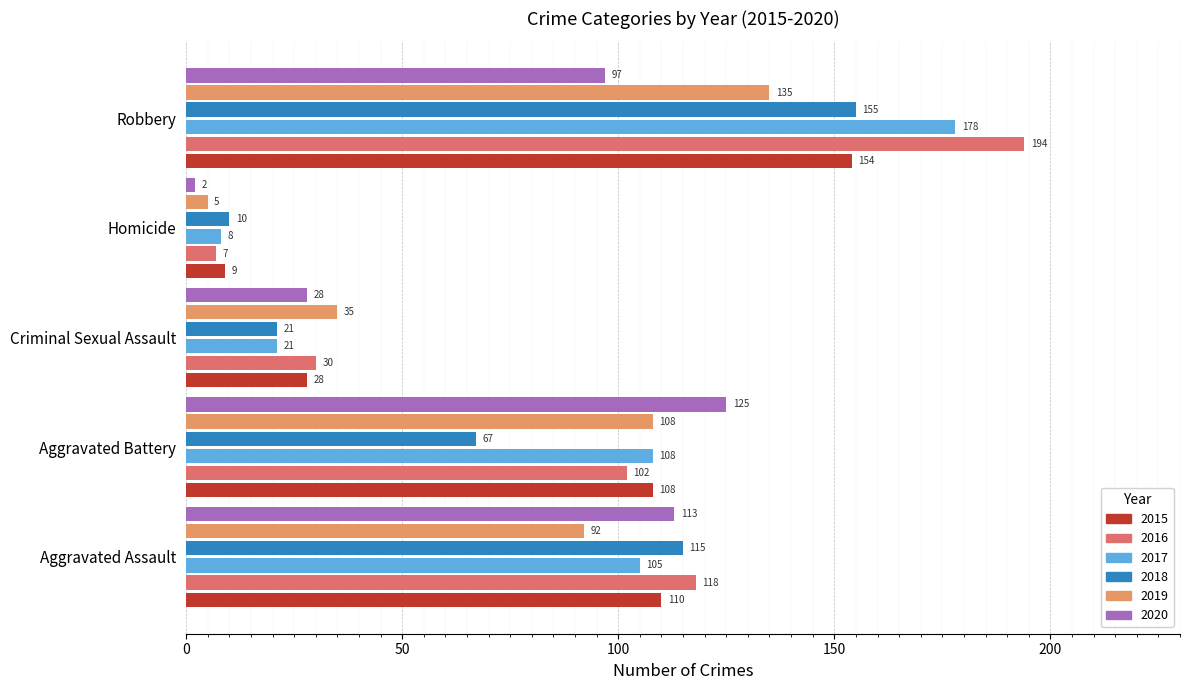

True or false: 2015 has a value of 23 at Aggravated Assault.

False